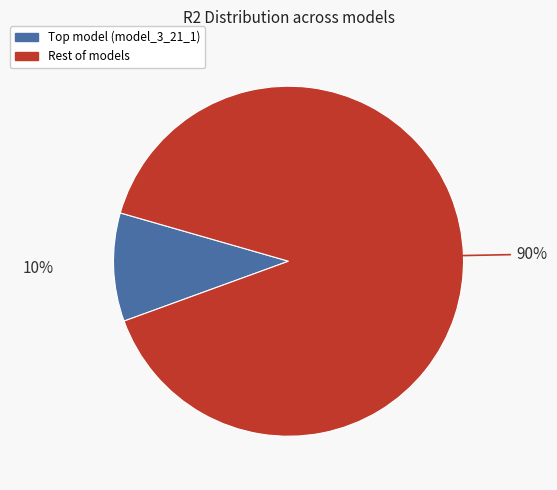

Does any single category account for the majority?

Yes